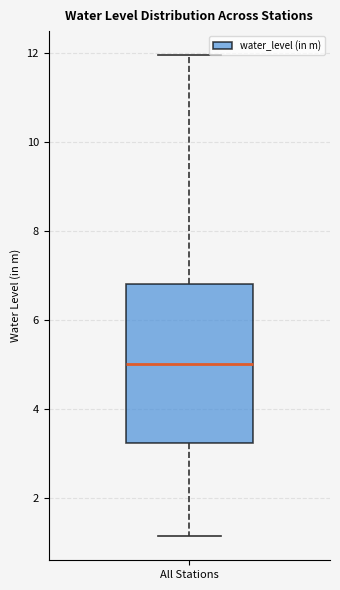

Read this box plot against the y-axis: the position of the median line, the range covered by the box, and the ends of both whiskers. The values are not printed on the chart, so give them approximately, as read against the axis.

median 5.0, box 3.2 to 6.8, whiskers 1.2 to 12.0